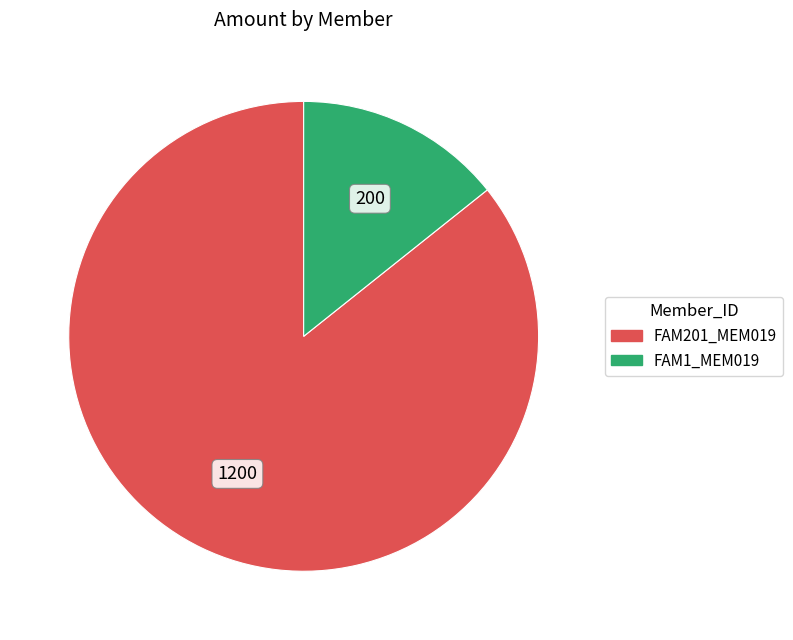

What is the ratio of the value at FAM201_MEM019 to the value at FAM1_MEM019?

6.0